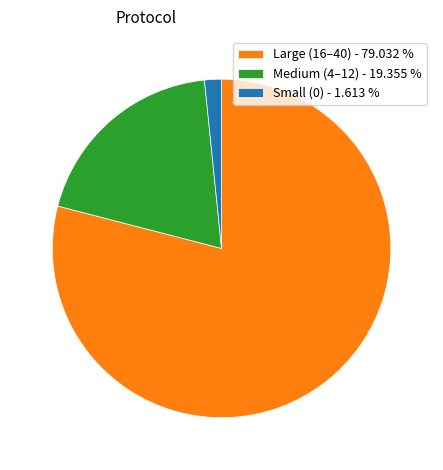

Do Large (16–40) - 79.032 % and Small (0) - 1.613 % together represent more than half of the pie?

Yes